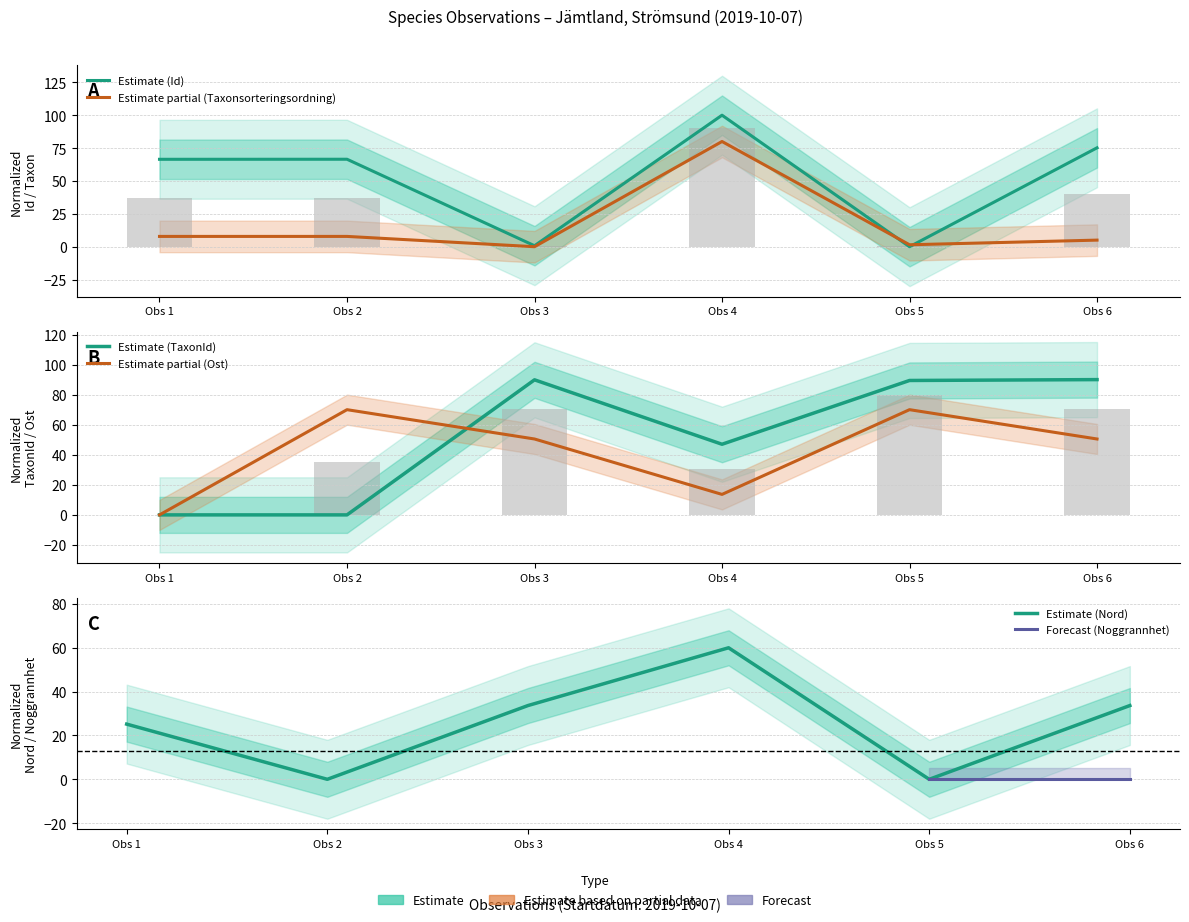

How many positive values does the Id series have?

5